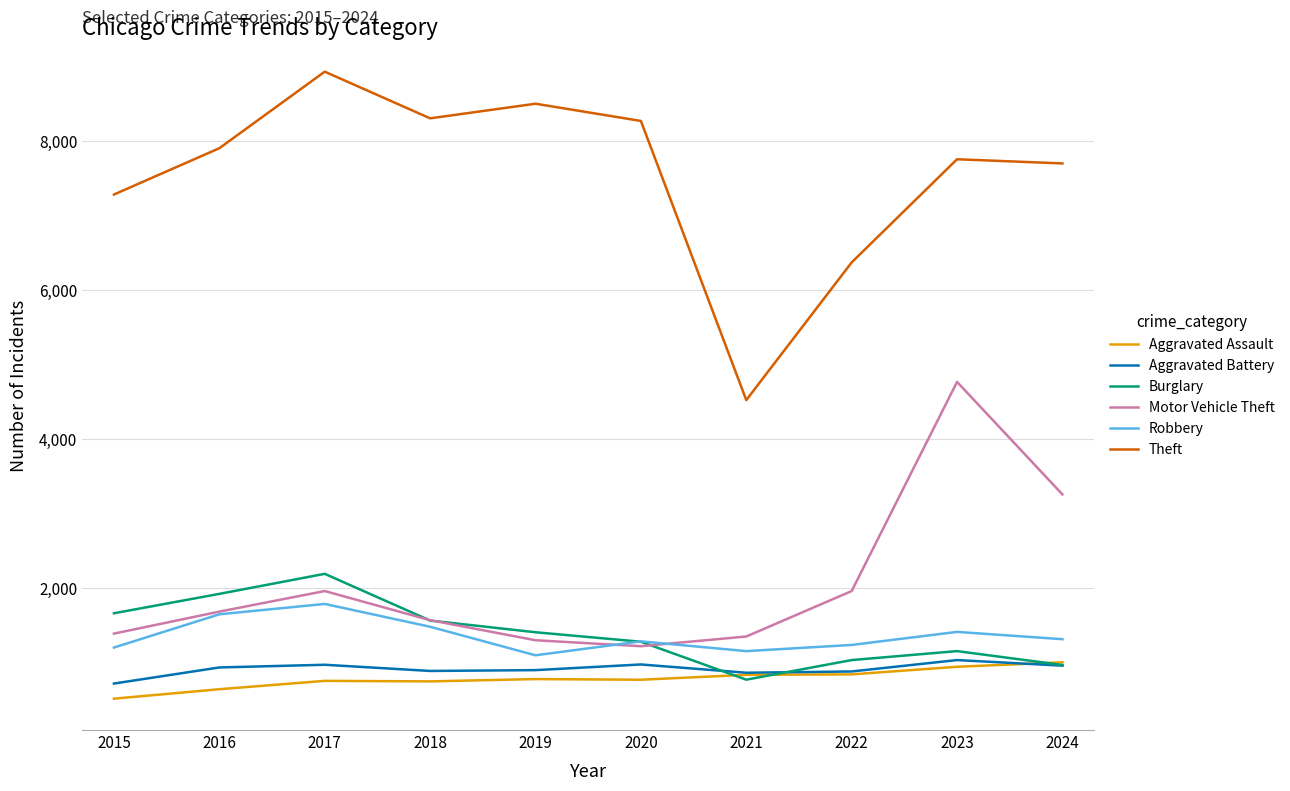

How many values in the Motor Vehicle Theft series are below 1688?

5